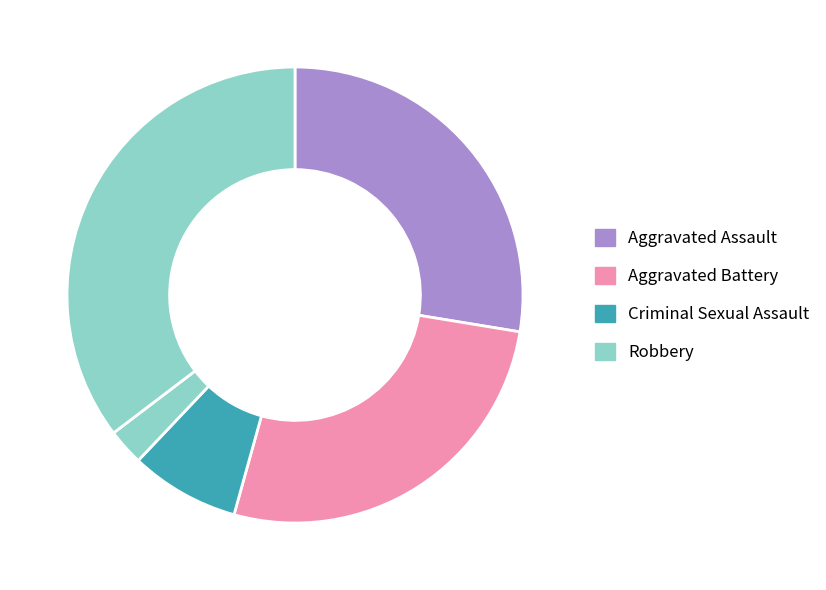

Does Aggravated Battery represent more than half of the total?

No